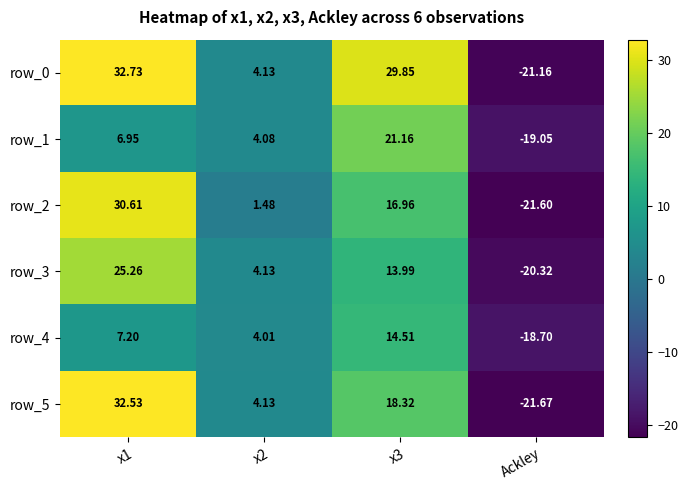

Where does the row_5 series first go above 18?

x1